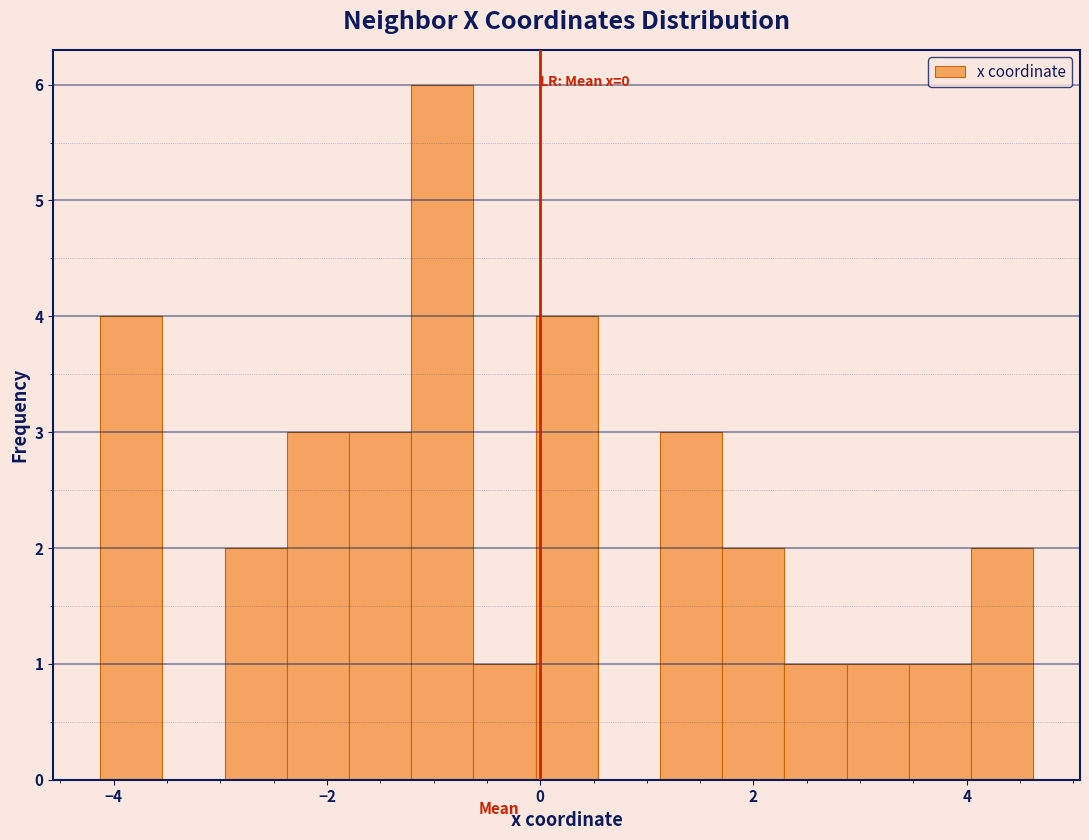

Around what value on the x-axis is the tallest bar? Give the approximate position of its centre, as read against the axis.

-1.0